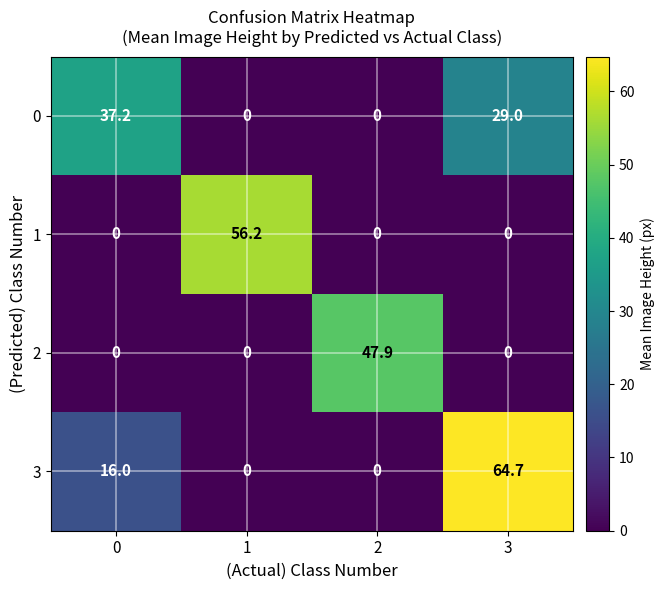

Is the value of 2 at 3 greater than the value of 0 at 0?

No